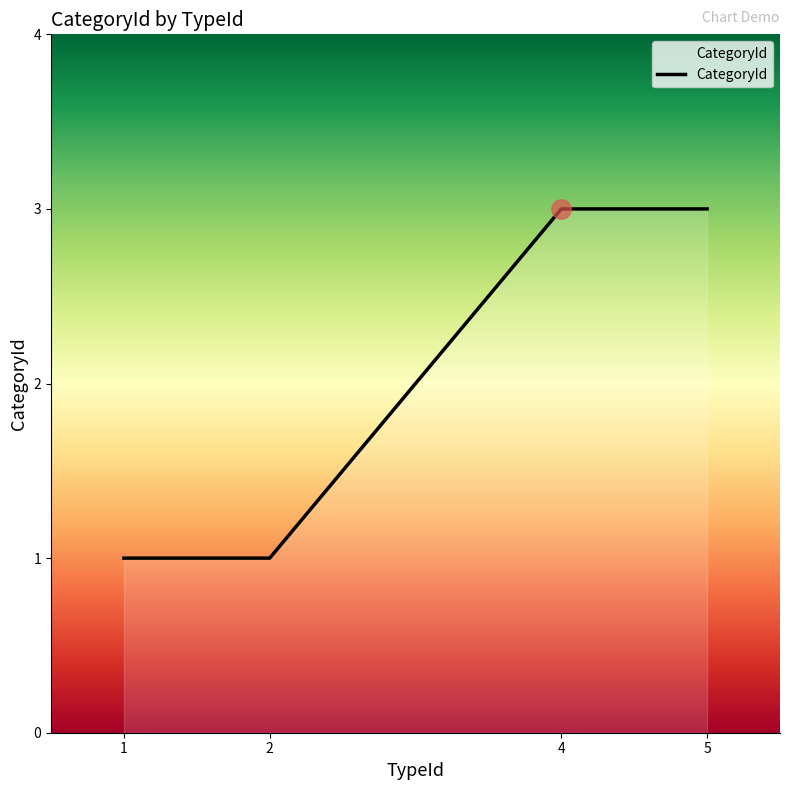

The value at 2 is 1. True or false?

True